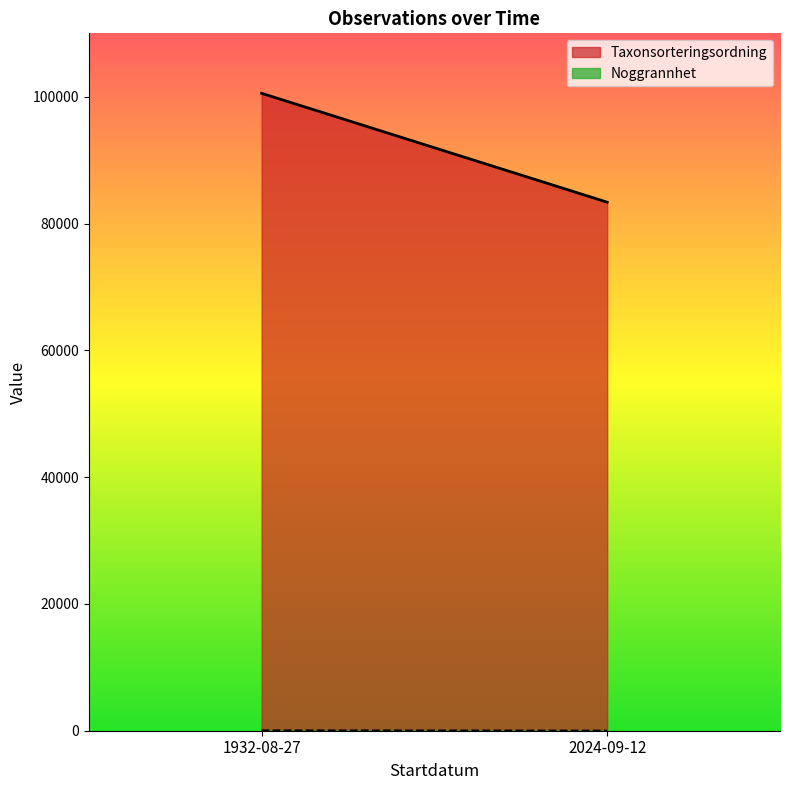

What is the average value of the Noggrannhet series?

35